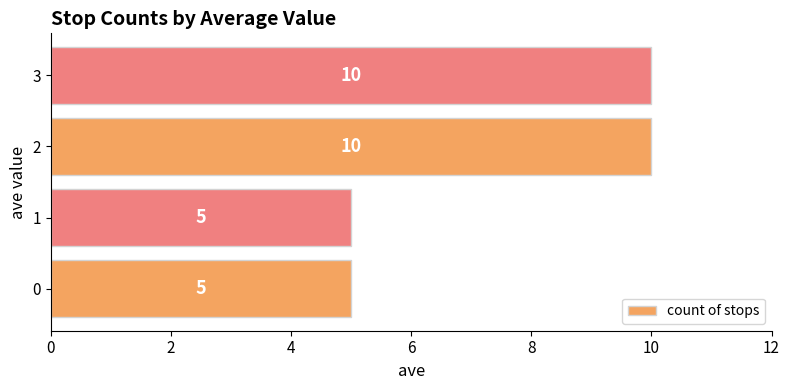

What is the sum of all values?

30